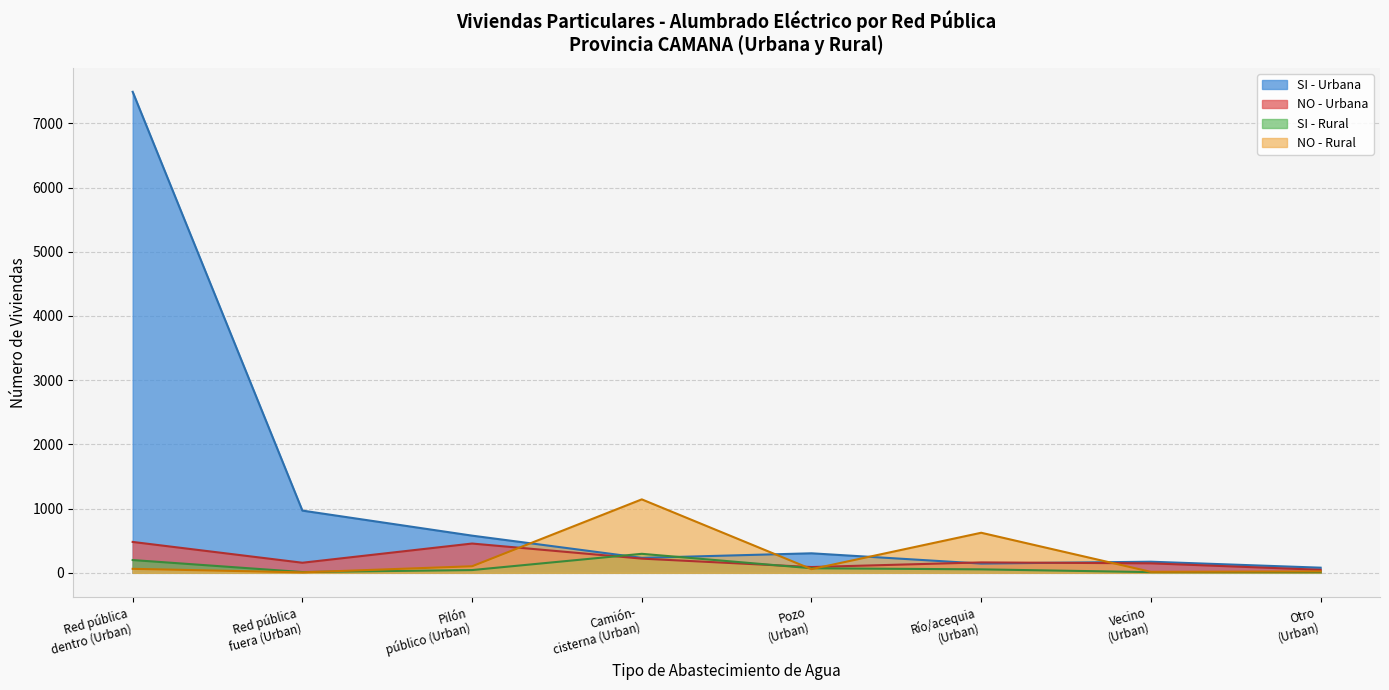

Which series has the widest spread of values?

SI - Urbana